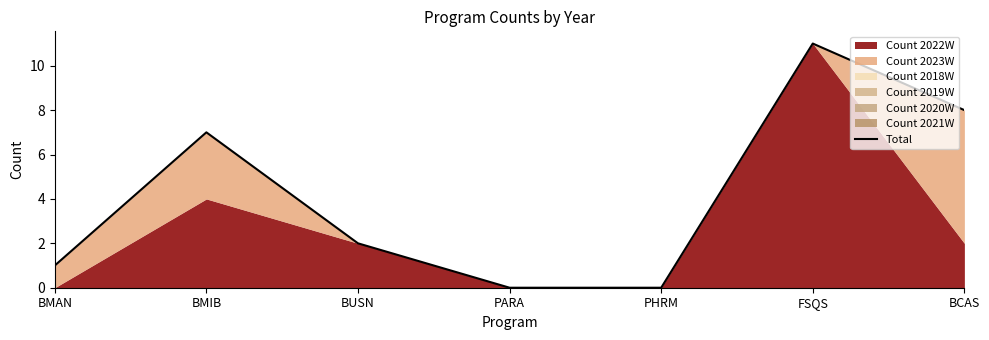

Rank the categories by value from highest to lowest.

FSQS, BCAS, BMIB, BUSN, BMAN, PARA, PHRM